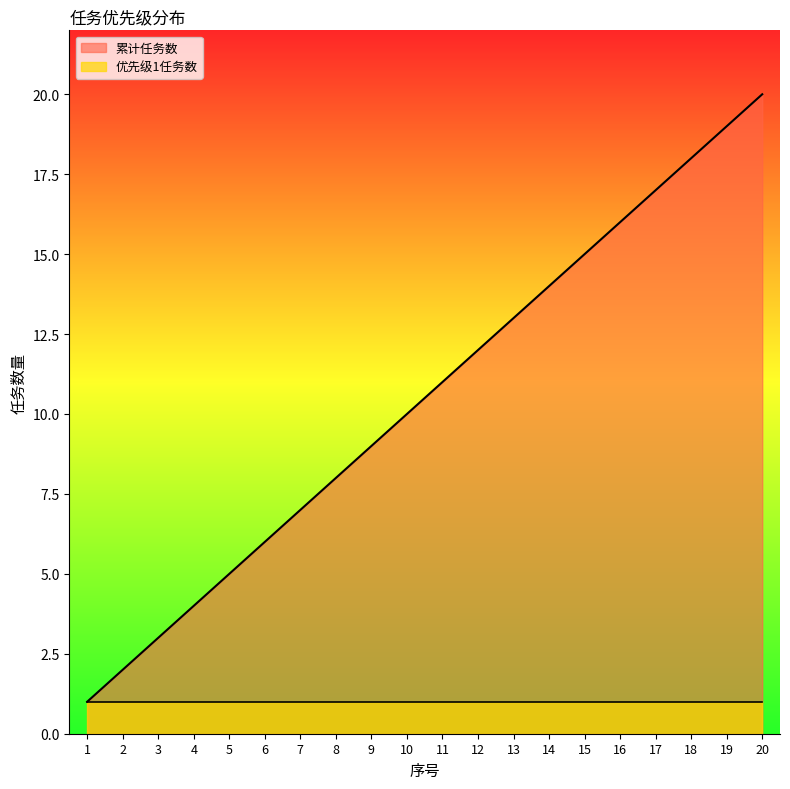

Reading left to right, extract all data points from this chart.

1=1	2=2	3=3	4=4	5=5	6=6	7=7	8=8	9=9	10=10	11=11	12=12	13=13	14=14	15=15	16=16	17=17	18=18	19=19	20=20